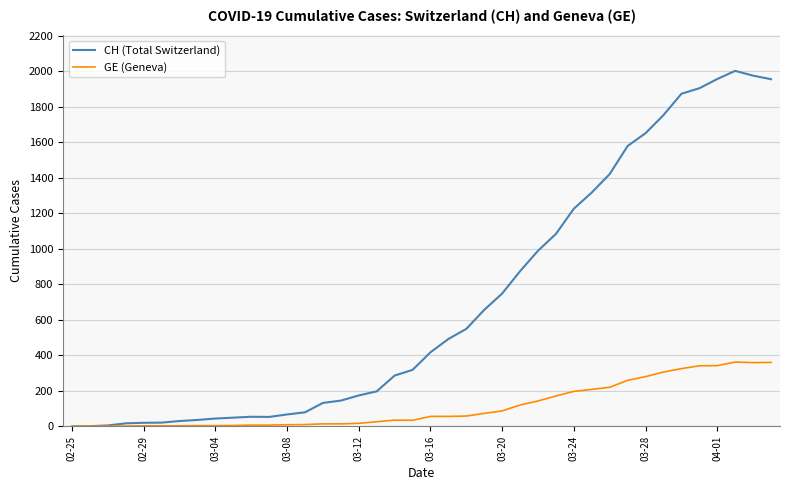

Does the chart have visible grid lines?

Yes